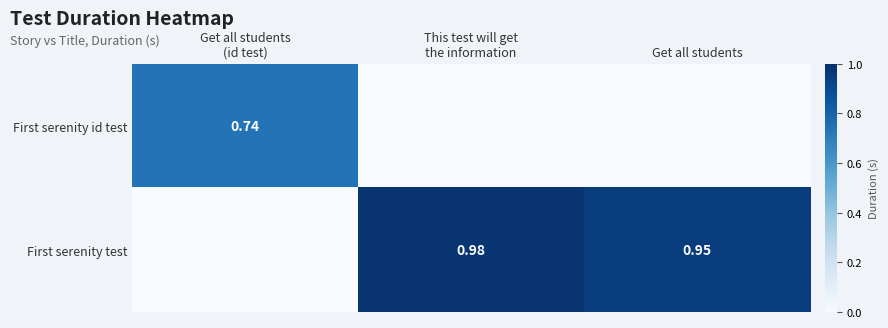

Is it true that First serenity id test equals 0.5 at Get all students?

False